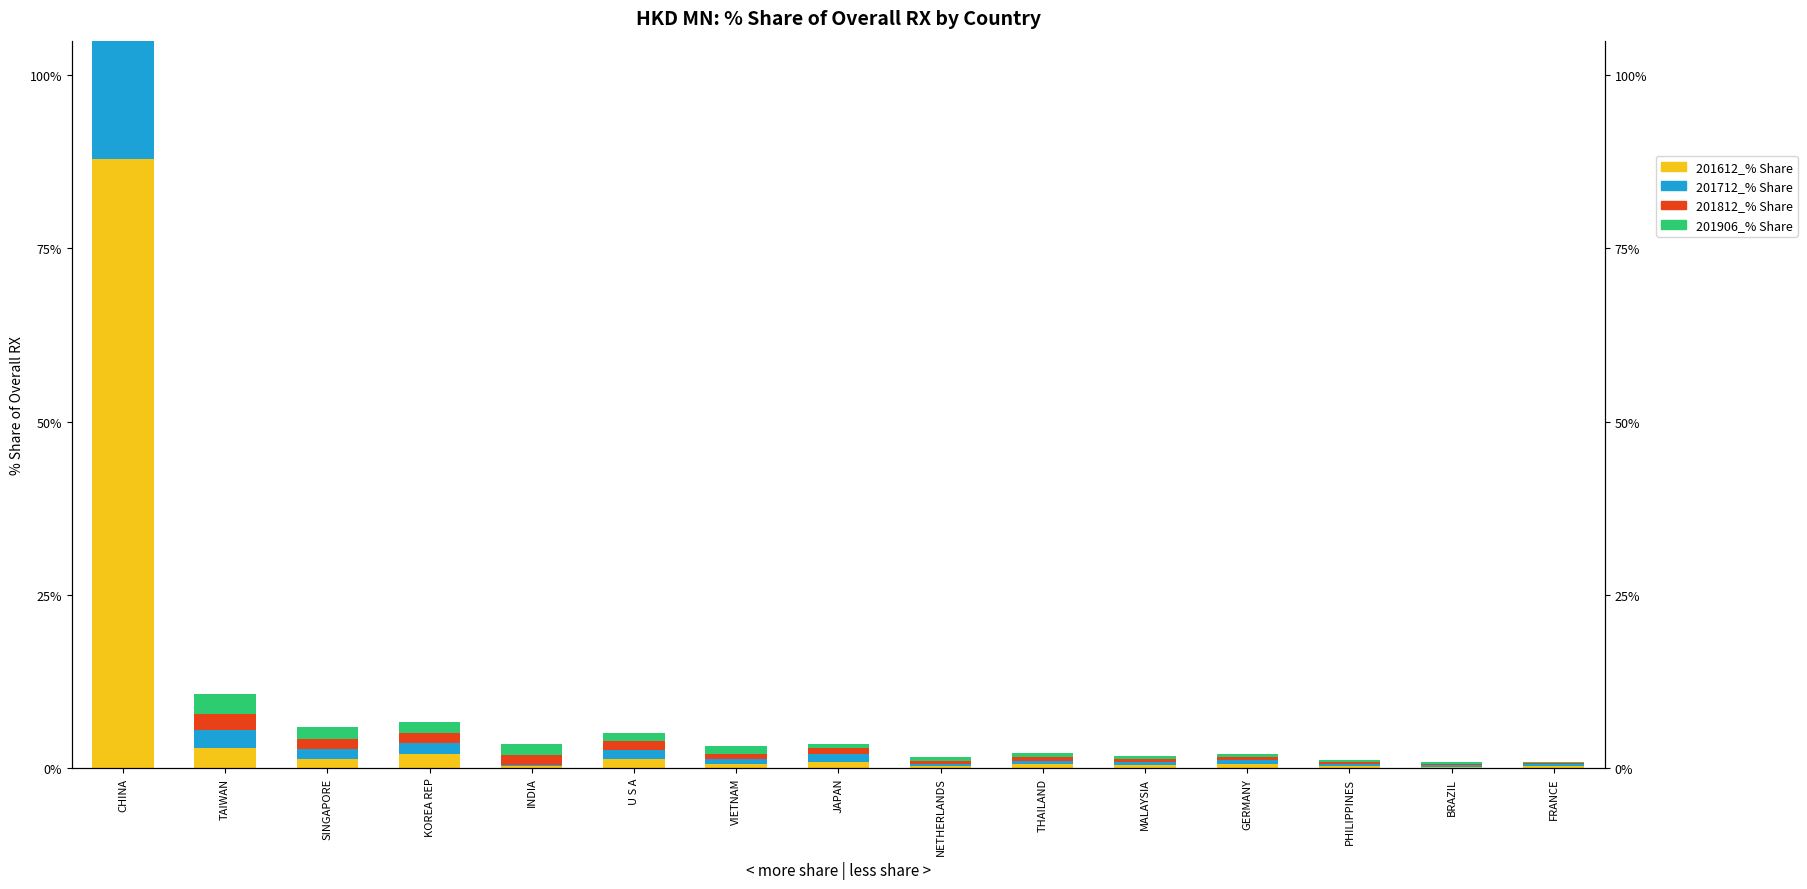

At which label is 201712_% Share closest to 43?

TAIWAN